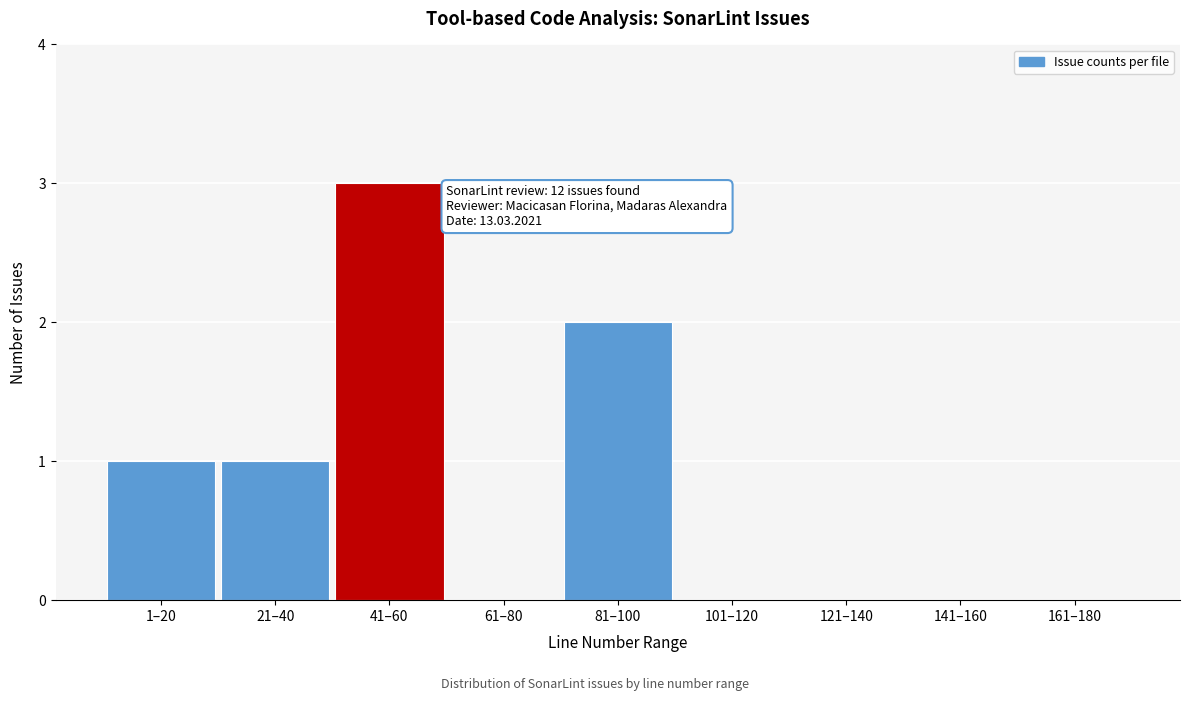

Reading right to left, list all the values displayed in this chart.

161–180=0	141–160=0	121–140=0	101–120=0	81–100=2	61–80=0	41–60=3	21–40=1	1–20=1